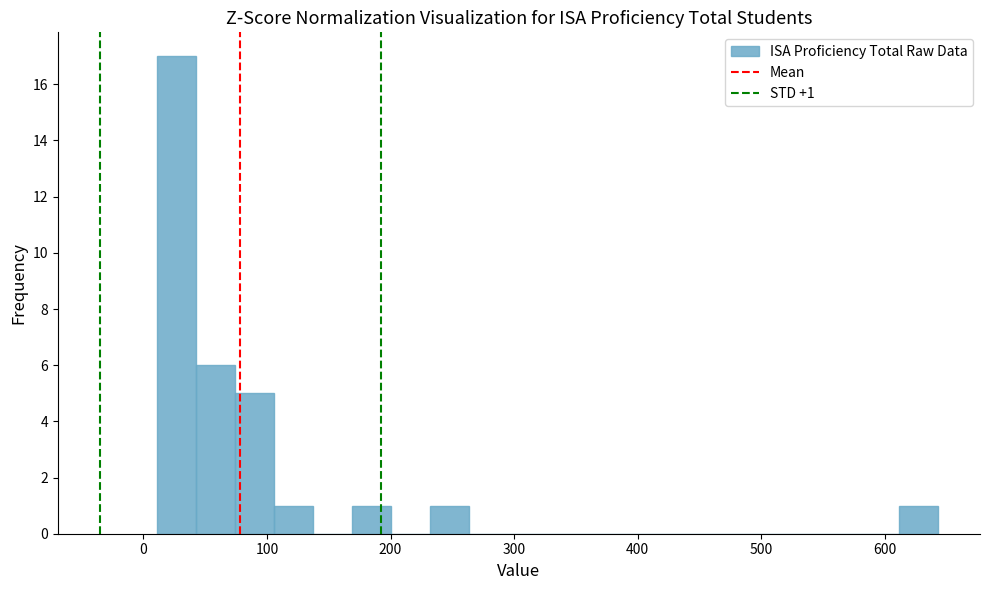

Around what value on the x-axis is the tallest bar? Give the approximate position of its centre, as read against the axis.

30